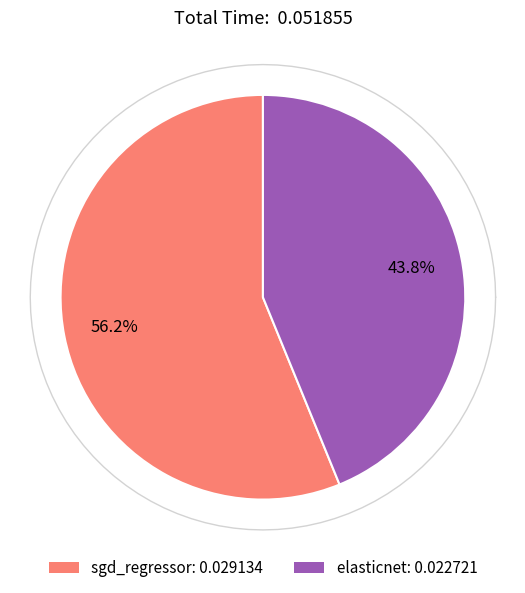

To the nearest percent, what portion does sgd_regressor represent?

56%